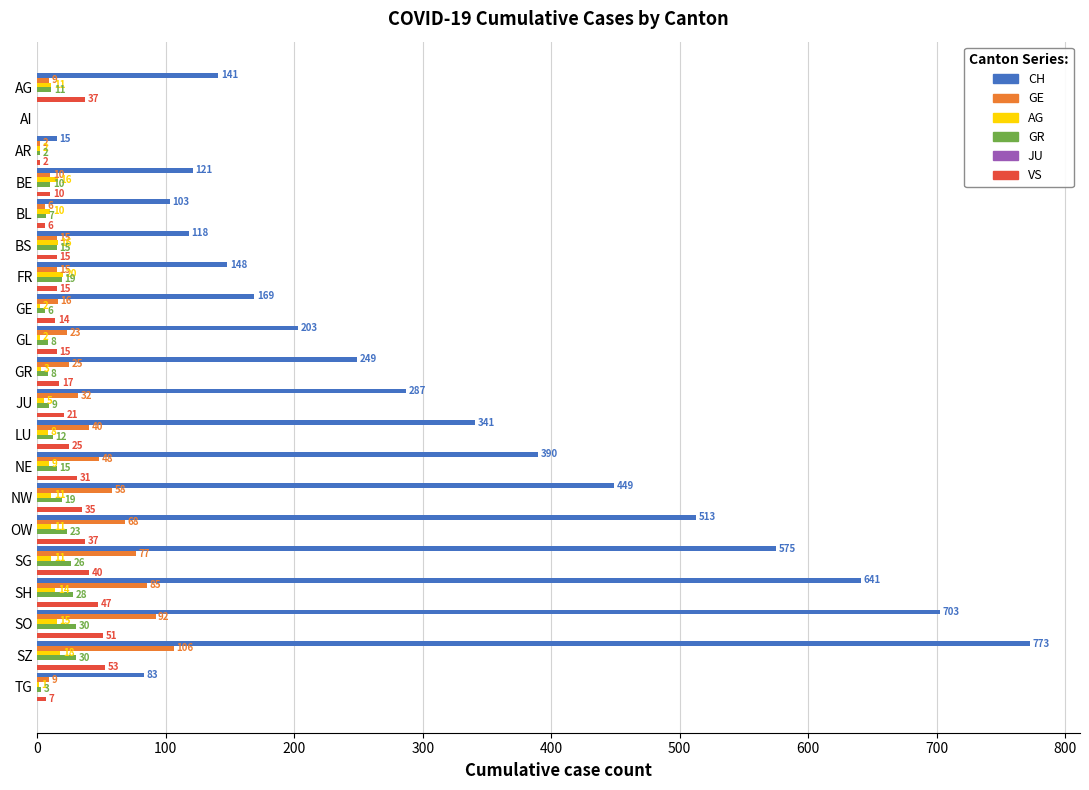

Is the value of CH at BS greater than the value of AG at BS?

Yes